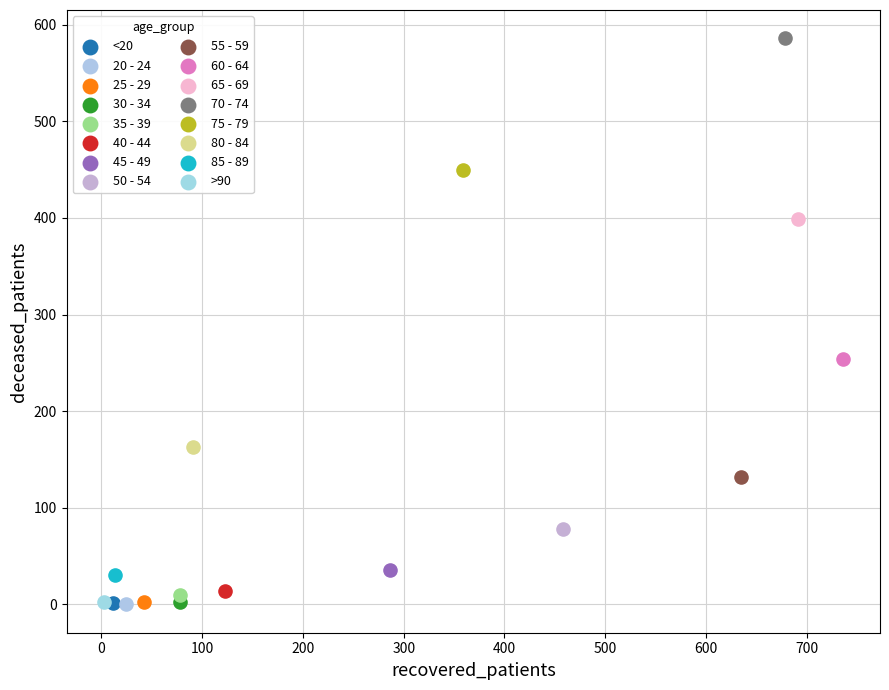

What are all the series names shown in the legend?

<20, 20 - 24, 25 - 29, 30 - 34, 35 - 39, 40 - 44, 45 - 49, 50 - 54, 55 - 59, 60 - 64, 65 - 69, 70 - 74, 75 - 79, 80 - 84, 85 - 89, >90